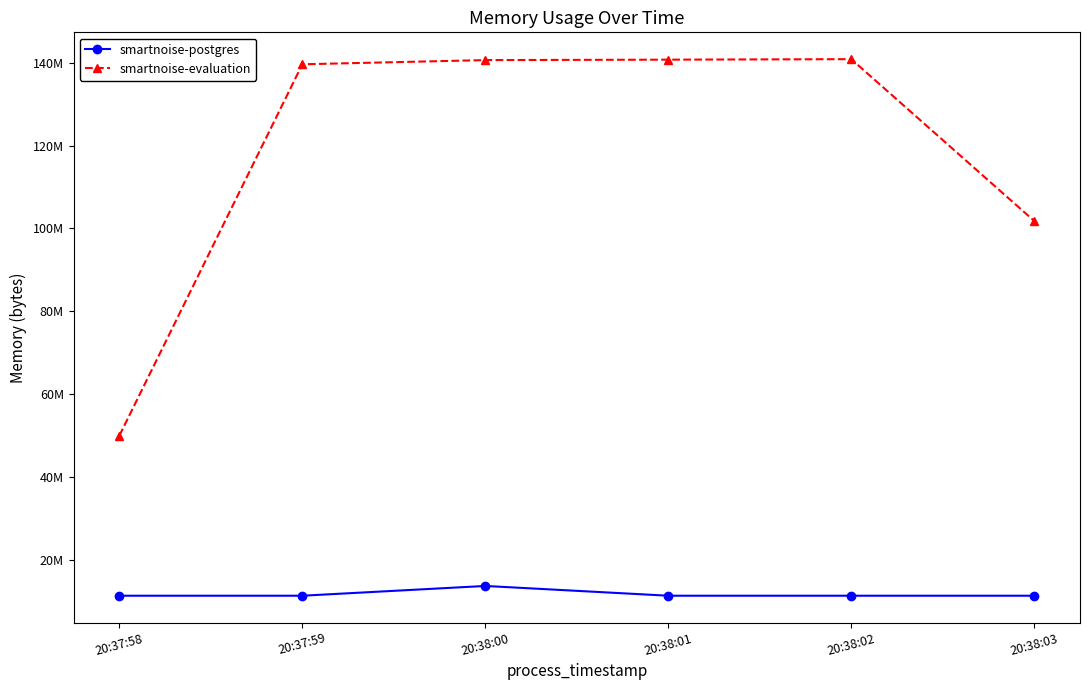

What is the total value across all series at 20:37:59?

150892544